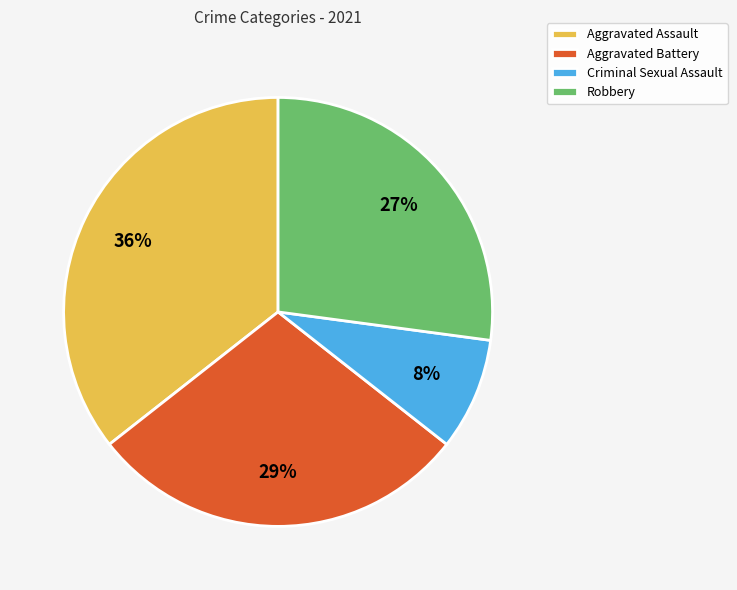

To the nearest percent, what is the difference between the Robbery and Aggravated Battery slice percentages?

2%